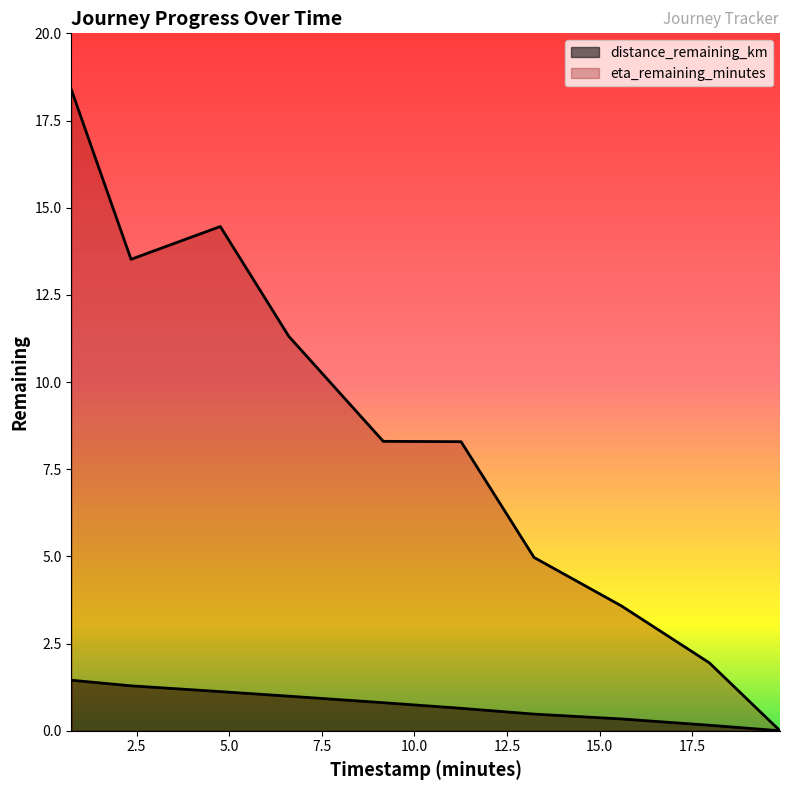

What is the spread (max minus min) of values at 0.74?

16.9